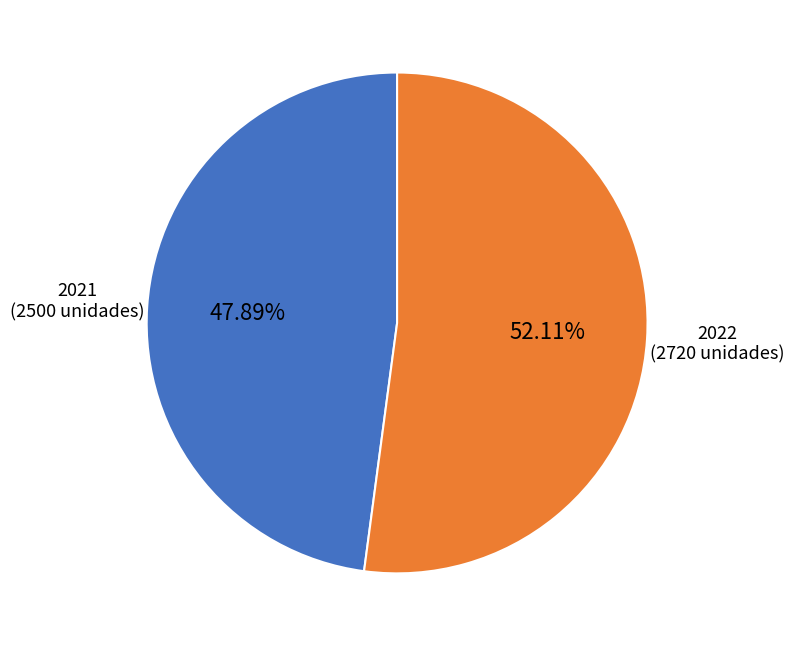

Does any single category account for the majority?

Yes